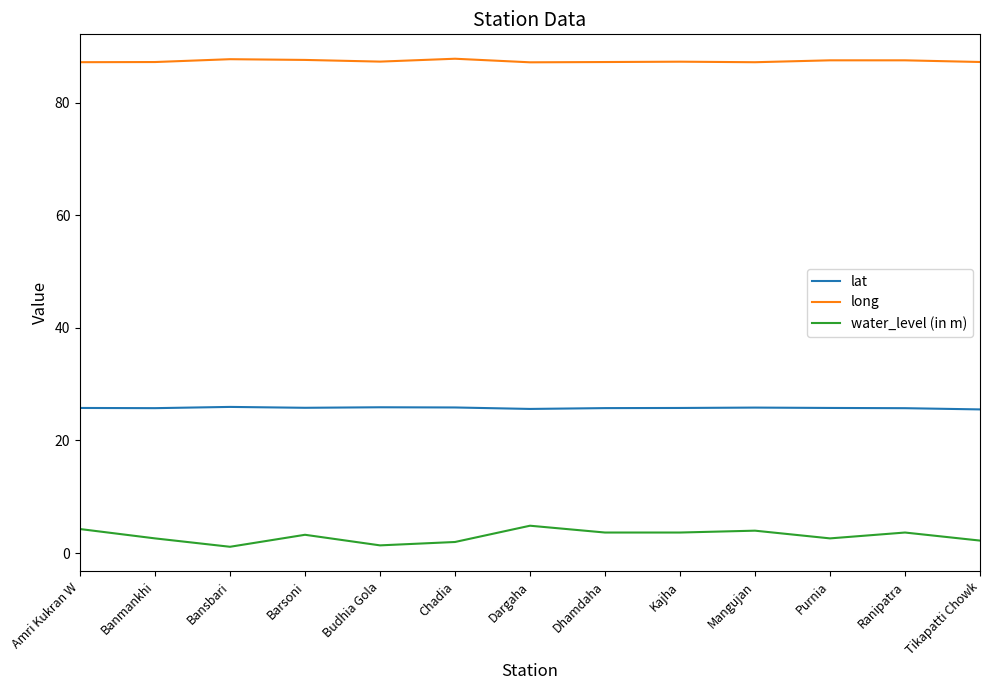

What position from the left is Purnia?

11